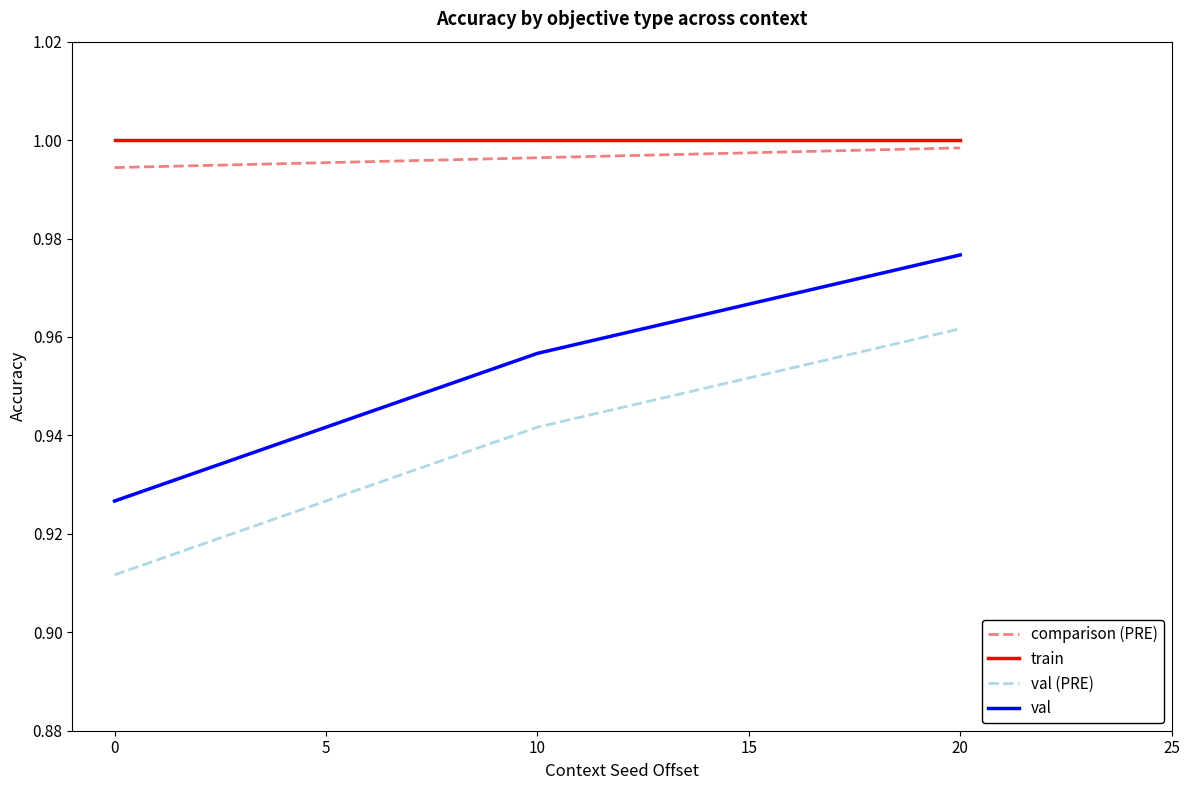

List the labels in order of val (PRE) value, smallest first.

0, 10, 20